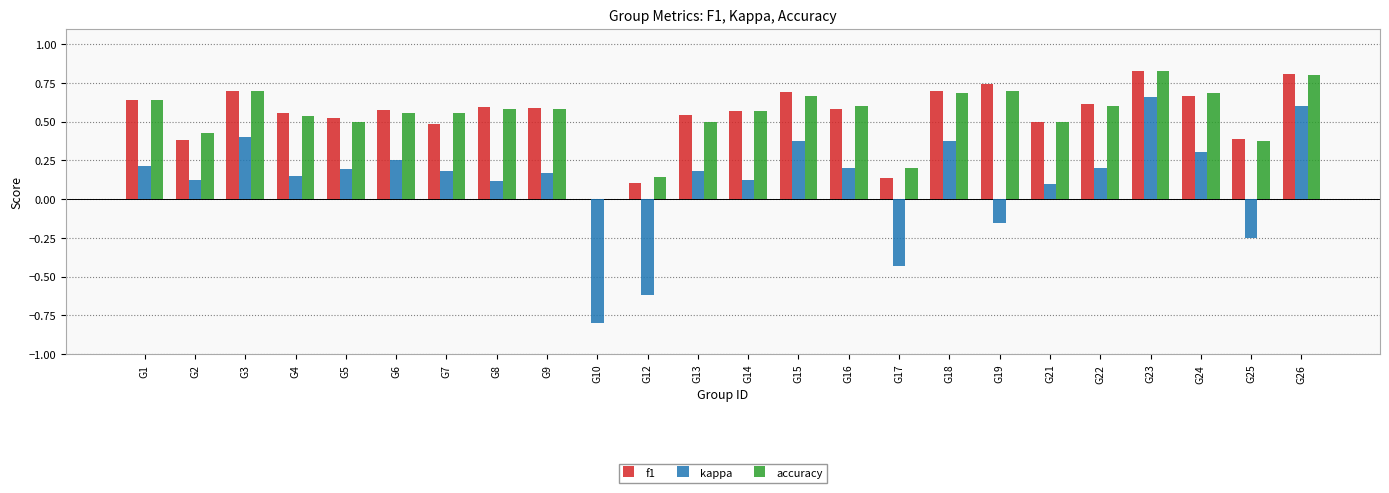

True or false: f1 has a value of 0.4 at G25.

True